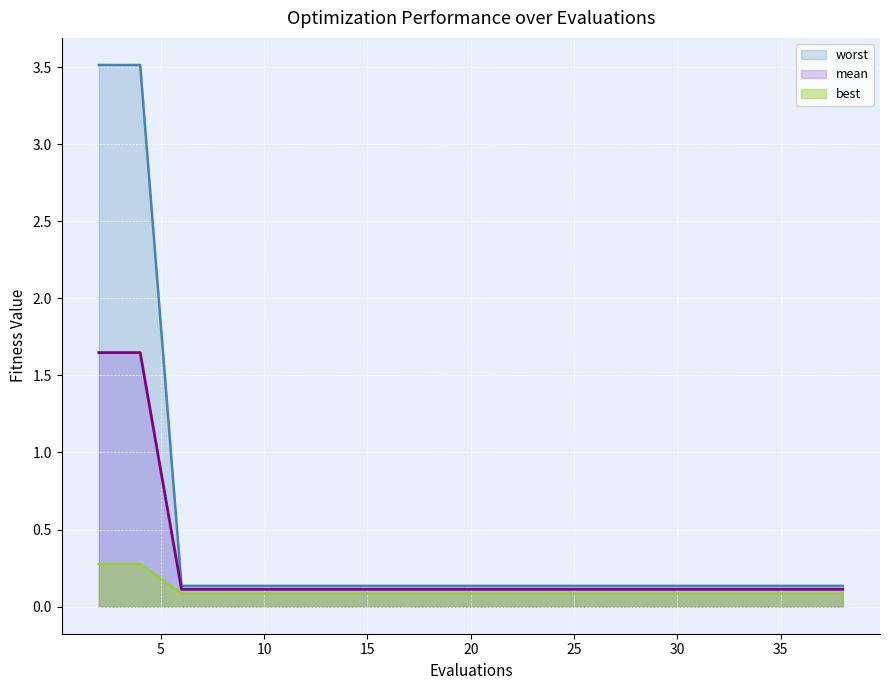

The best series shows 0.2 at 14. True or false?

False